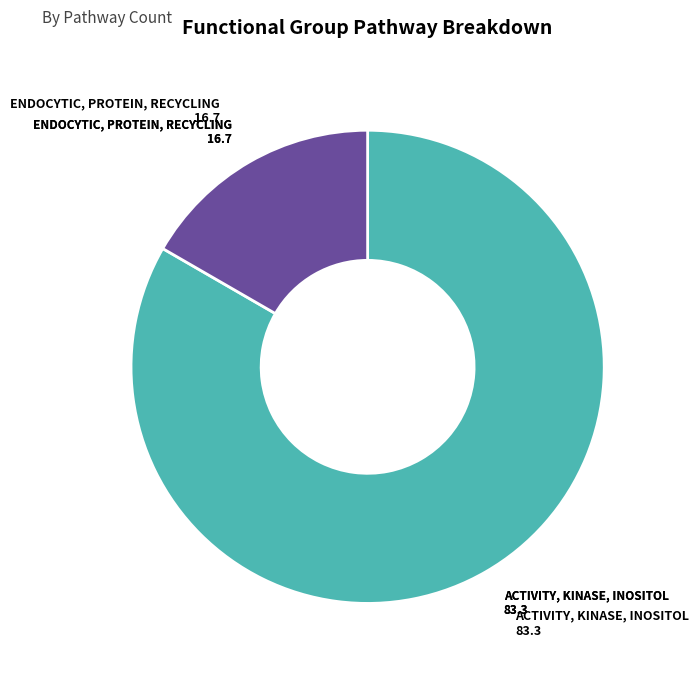

Is there a majority slice in this chart?

Yes